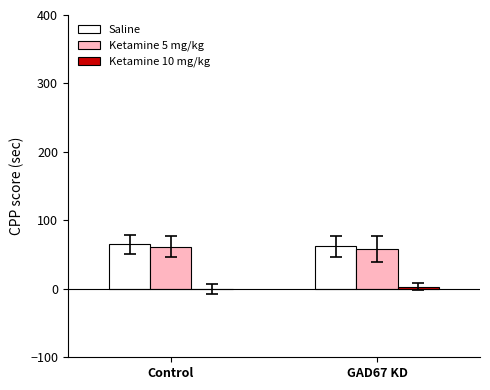

Are the bars grouped side by side (vs. stacked)?

Yes